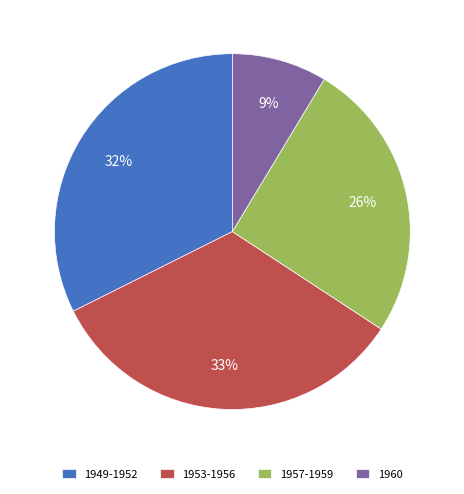

Between 1957-1959 and 1953-1956, which is larger?

1953-1956